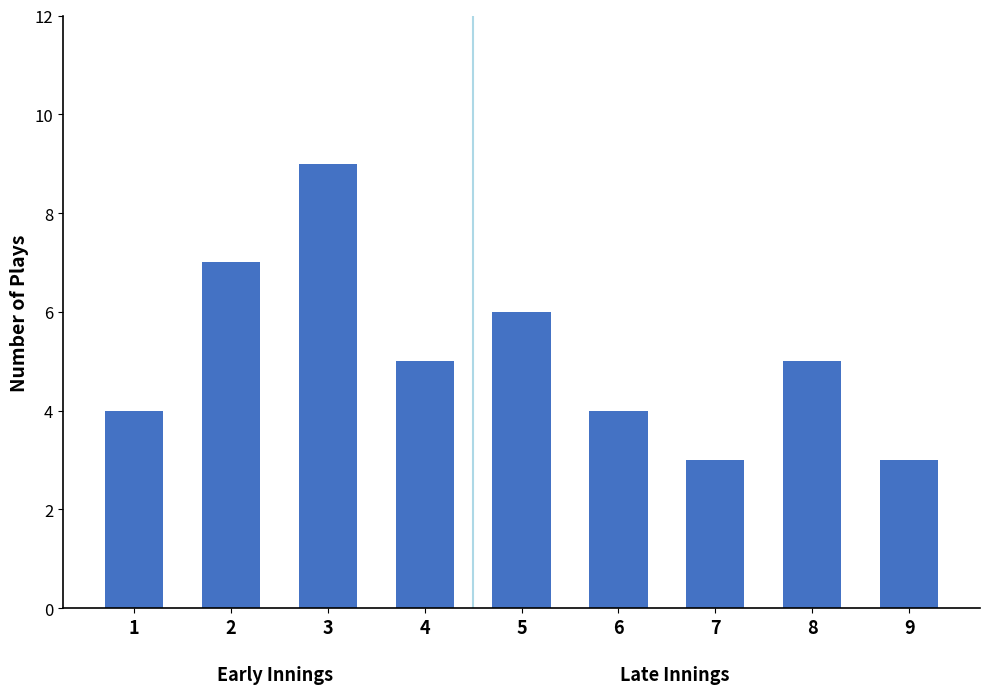

At which category does the chart reach its peak across all series?

3